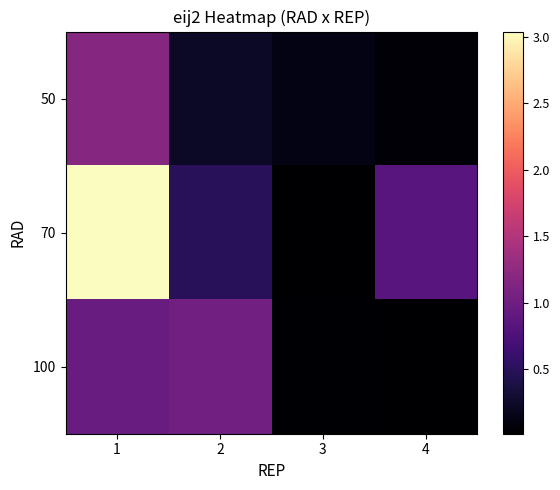

What is the spread (max minus min) of values at 3?

0.1